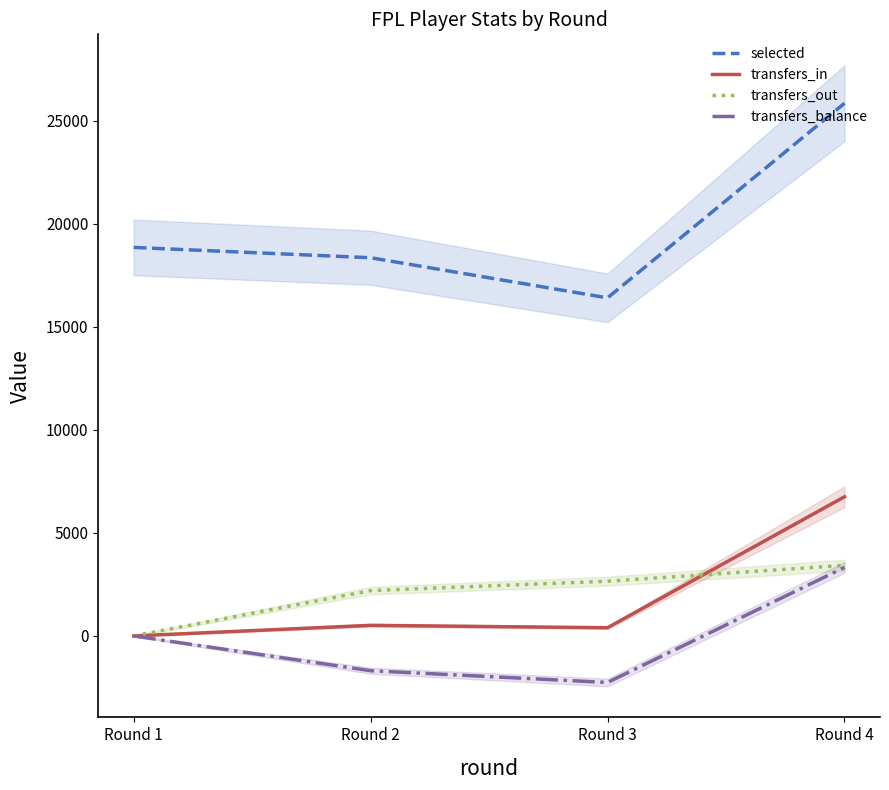

How many data points in transfers_out are less than 2656?

2